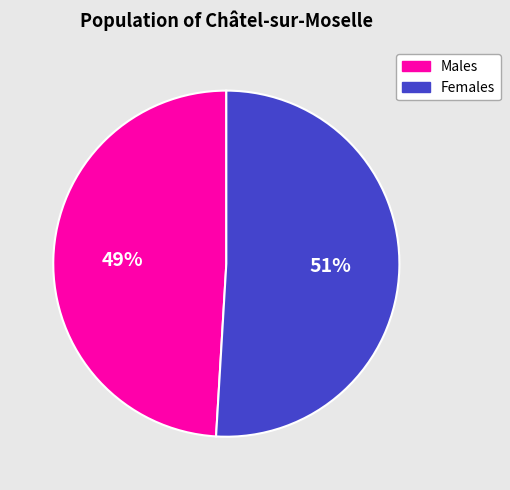

Count the number of slices in the pie.

2